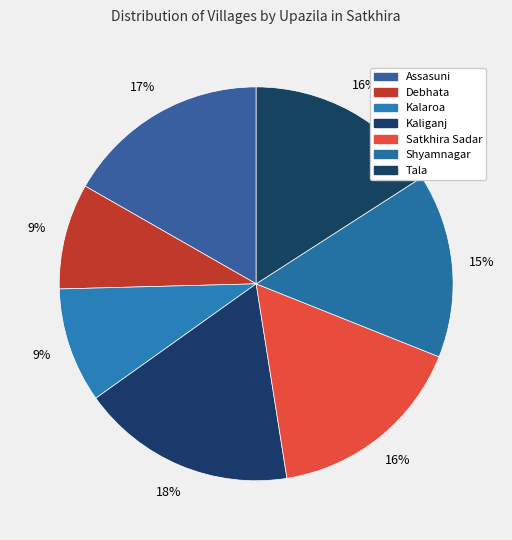

Rank the categories by value from lowest to highest.

Debhata, Kalaroa, Shyamnagar, Tala, Satkhira Sadar, Assasuni, Kaliganj